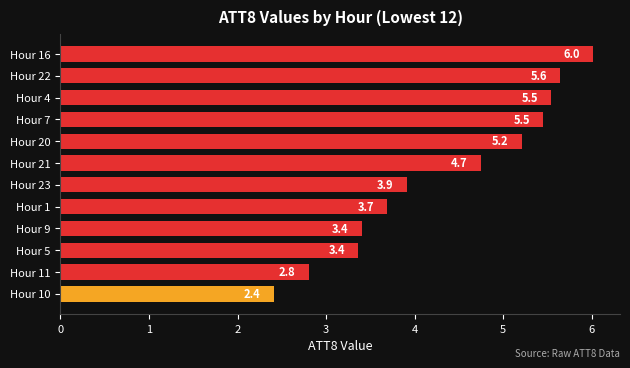

Reading bottom to top, what are all the values shown in this chart?

Hour 10=2.4	Hour 11=2.8	Hour 5=3.4	Hour 9=3.4	Hour 1=3.7	Hour 23=3.9	Hour 21=4.7	Hour 20=5.2	Hour 7=5.5	Hour 4=5.5	Hour 22=5.6	Hour 16=6.0